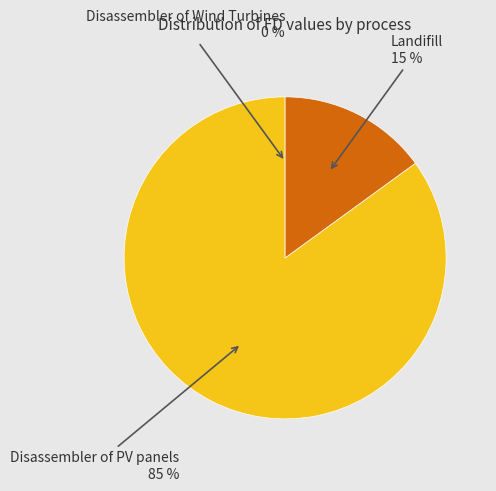

Count the number of slices in the pie.

3